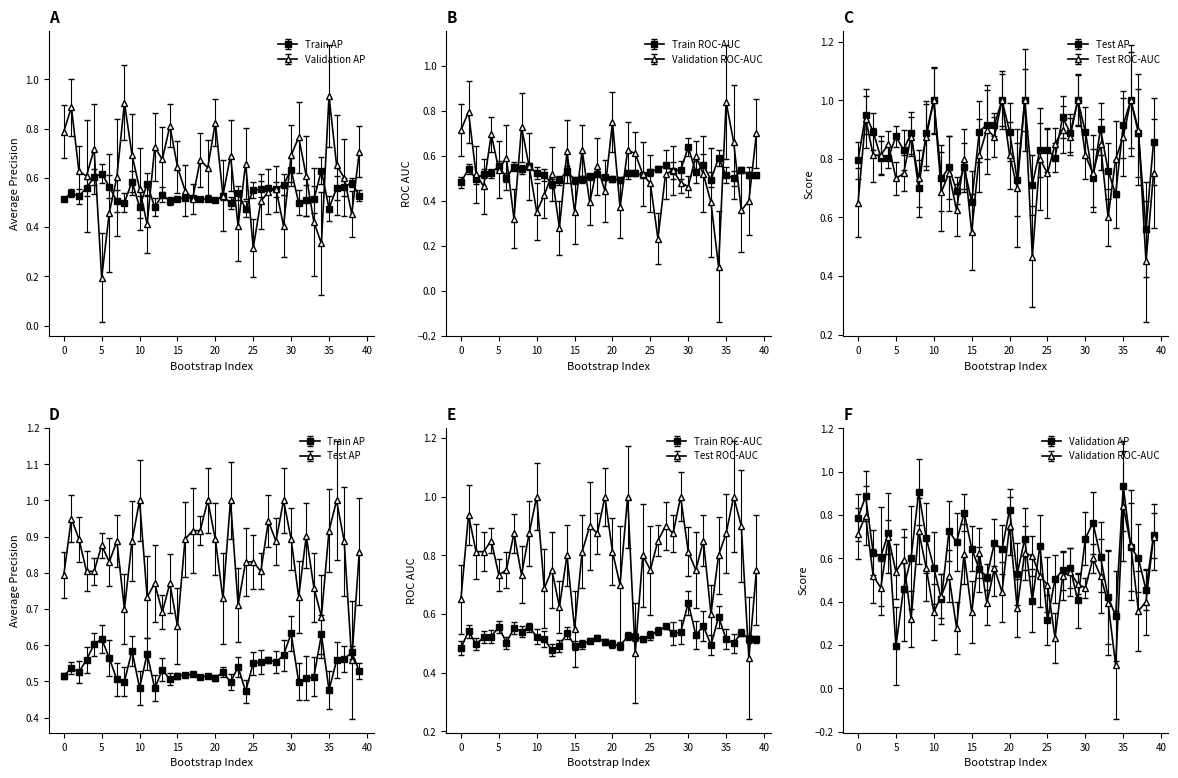

True or false: test_average_precision has more than 0 points higher than both neighbors.

True